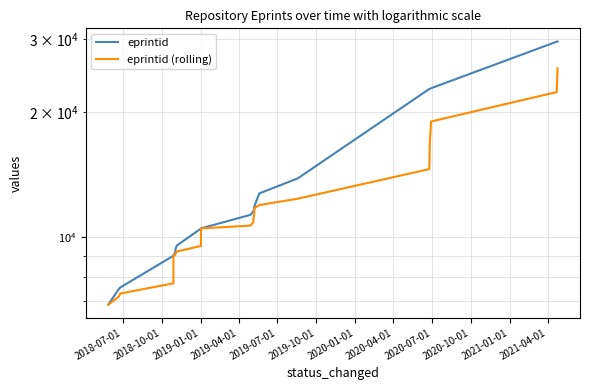

Is the value of eprintid (rolling) at 2018-10-01 greater than the value of eprintid at 31?

No